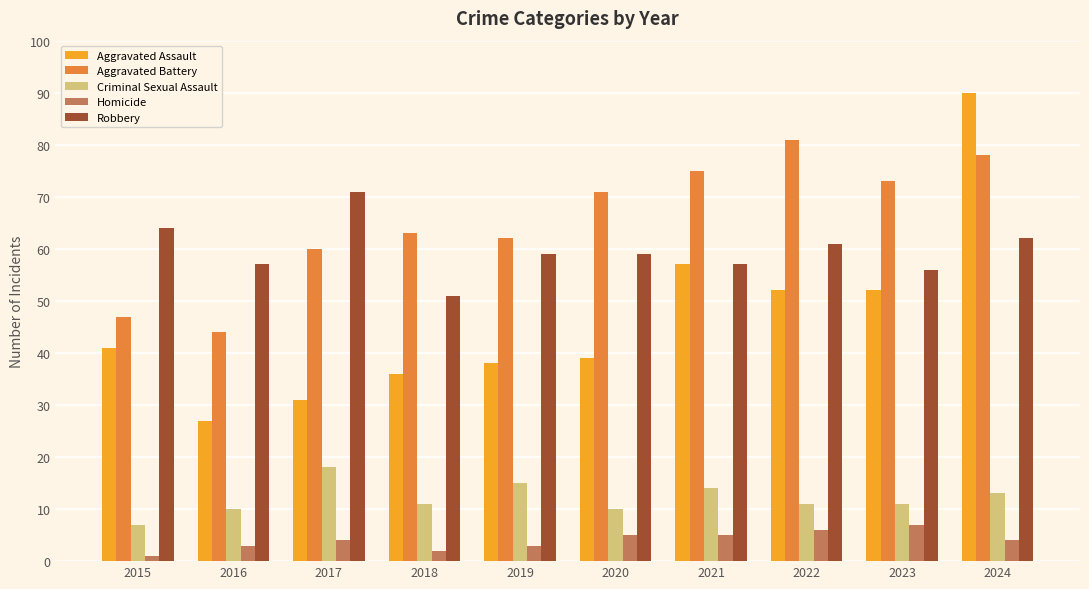

What is the value of the Aggravated Battery bar at the 2nd from the left?

44